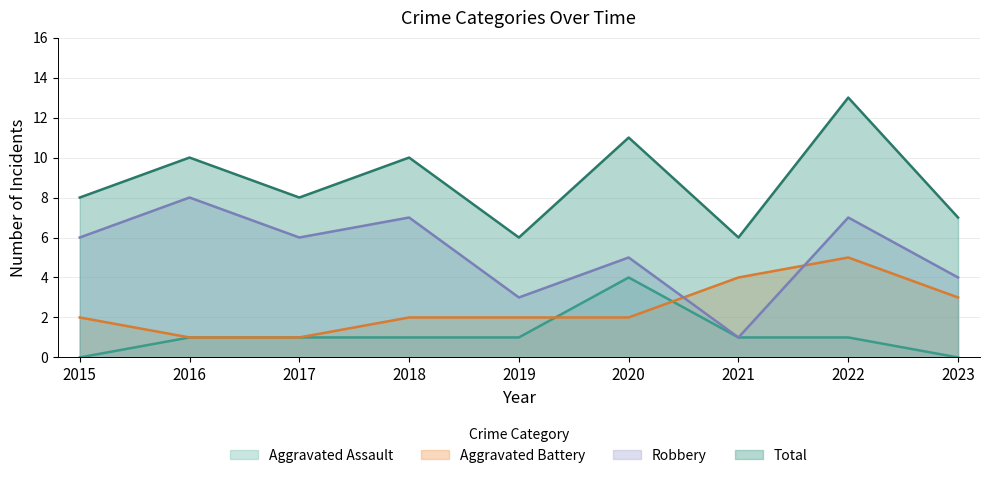

What is the average value of the Aggravated Assault series?

1